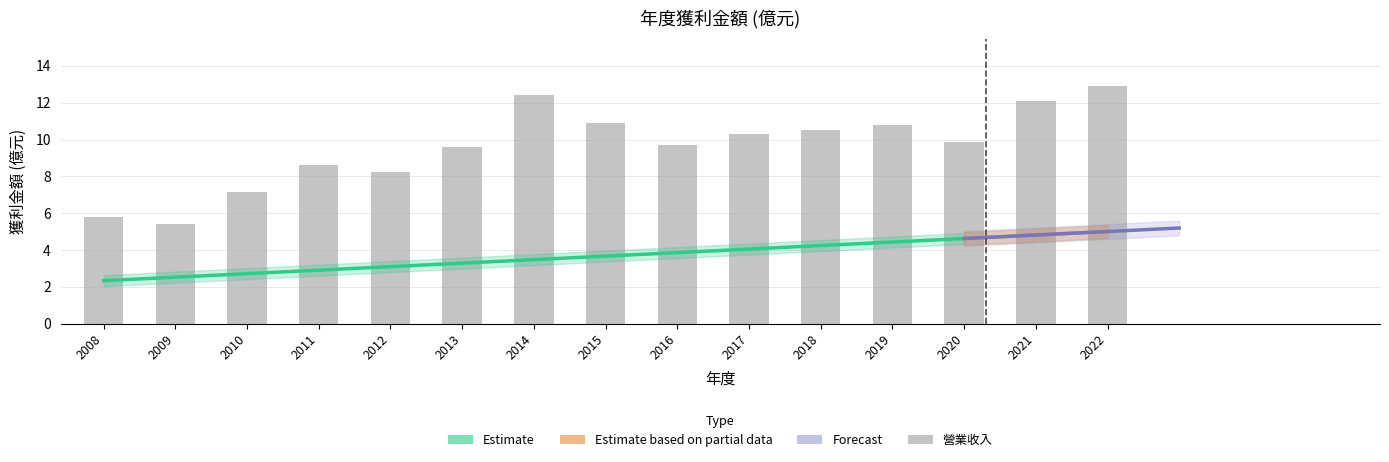

At how many categories does at least one series exceed 3?

15